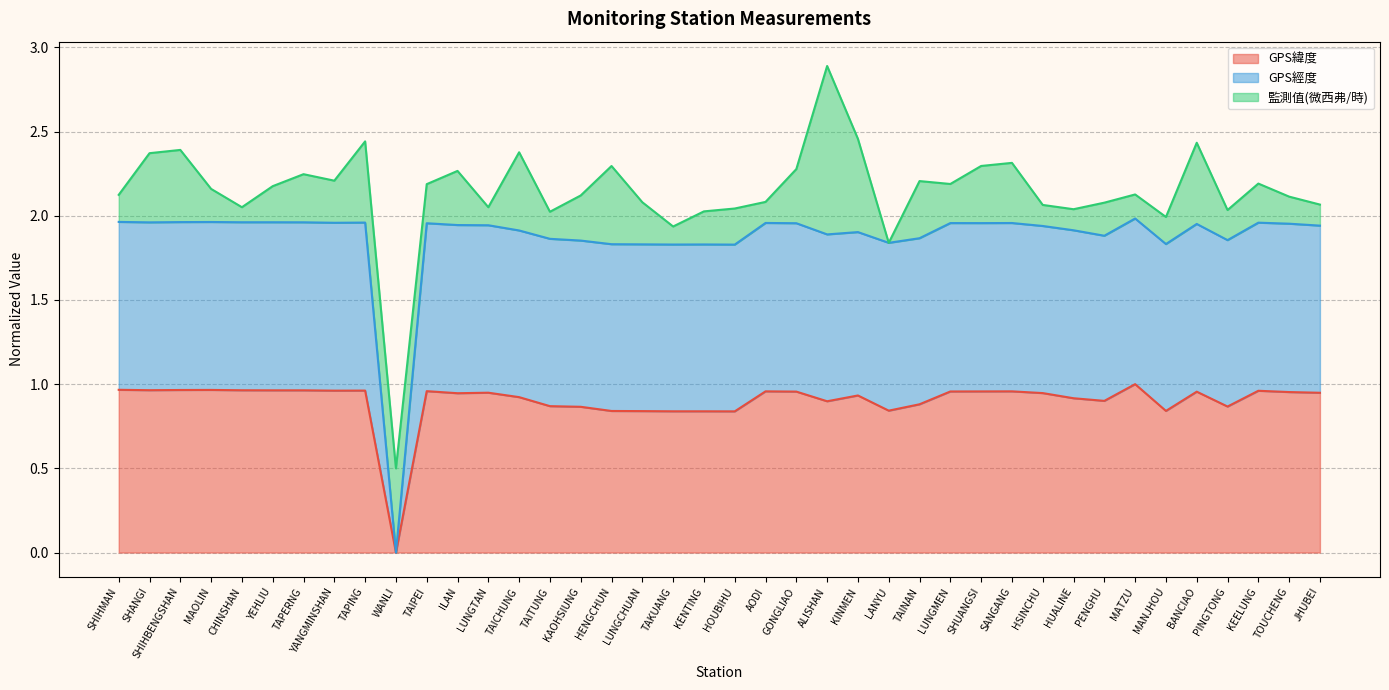

Does the chart have visible grid lines?

Yes